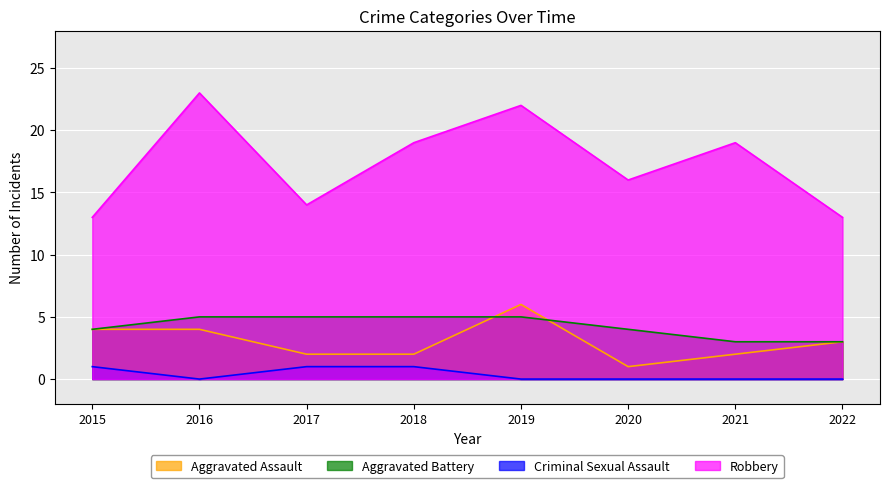

True or false: Aggravated Assault and Robbery intersect in this chart.

False